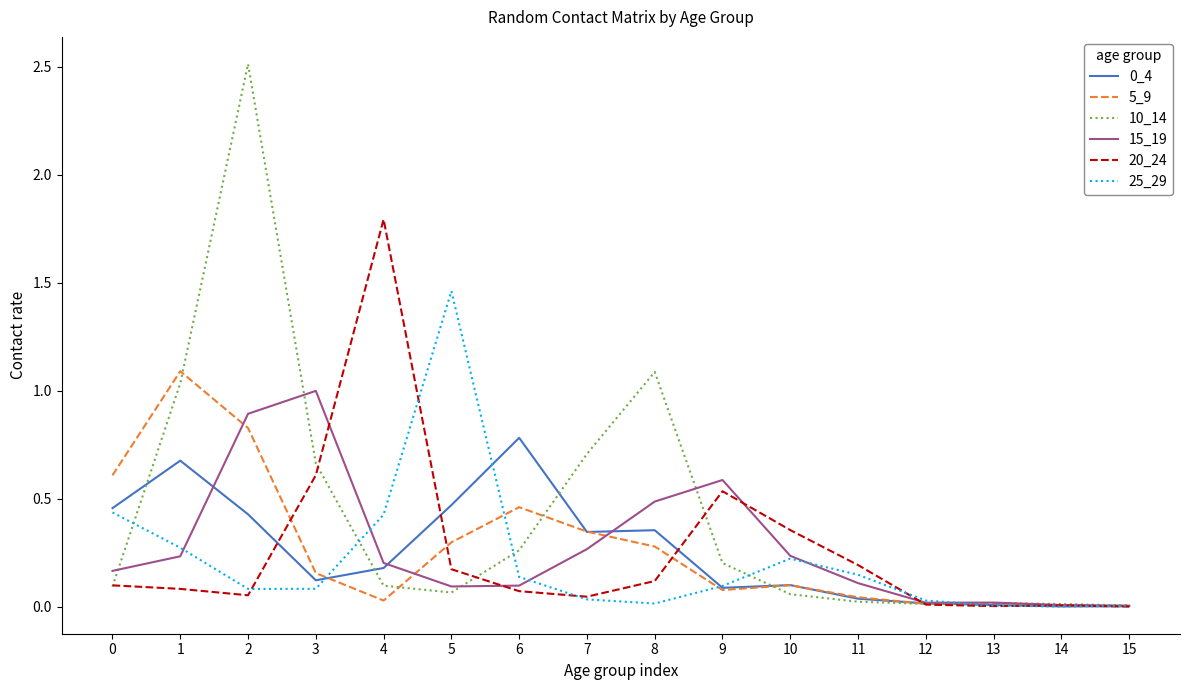

Which series has the largest total across all categories?

10_14